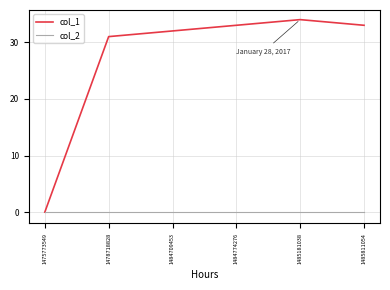

At 1485811054, list the series in order from smallest to largest.

col_2, col_1